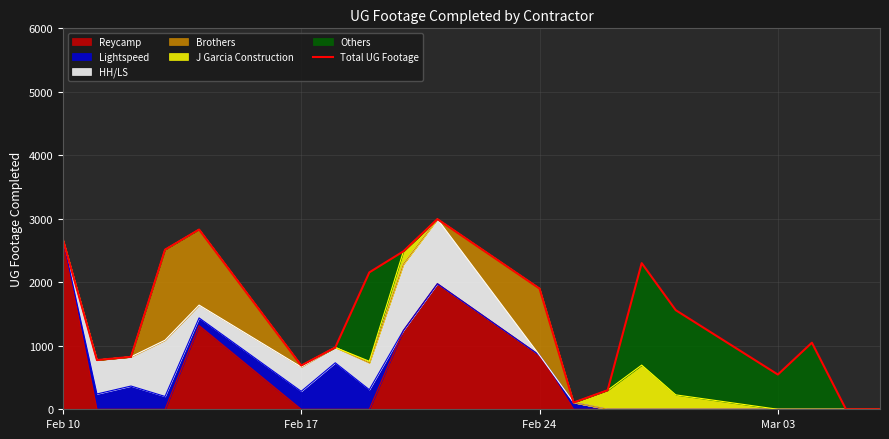

Which category has the highest value in the Reycamp series?

Feb 10